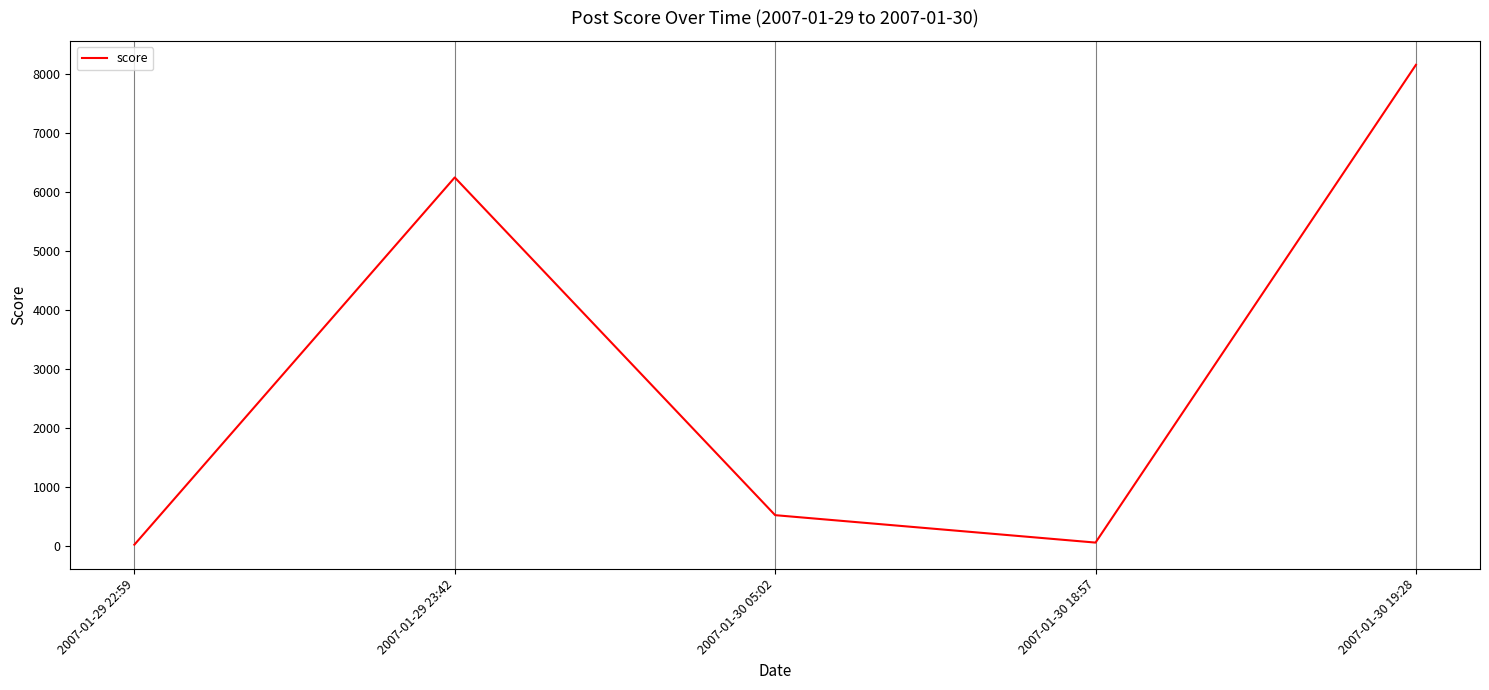

What is the difference between the values at 2007-01-30 19:28 and 2007-01-29 22:59?

8136